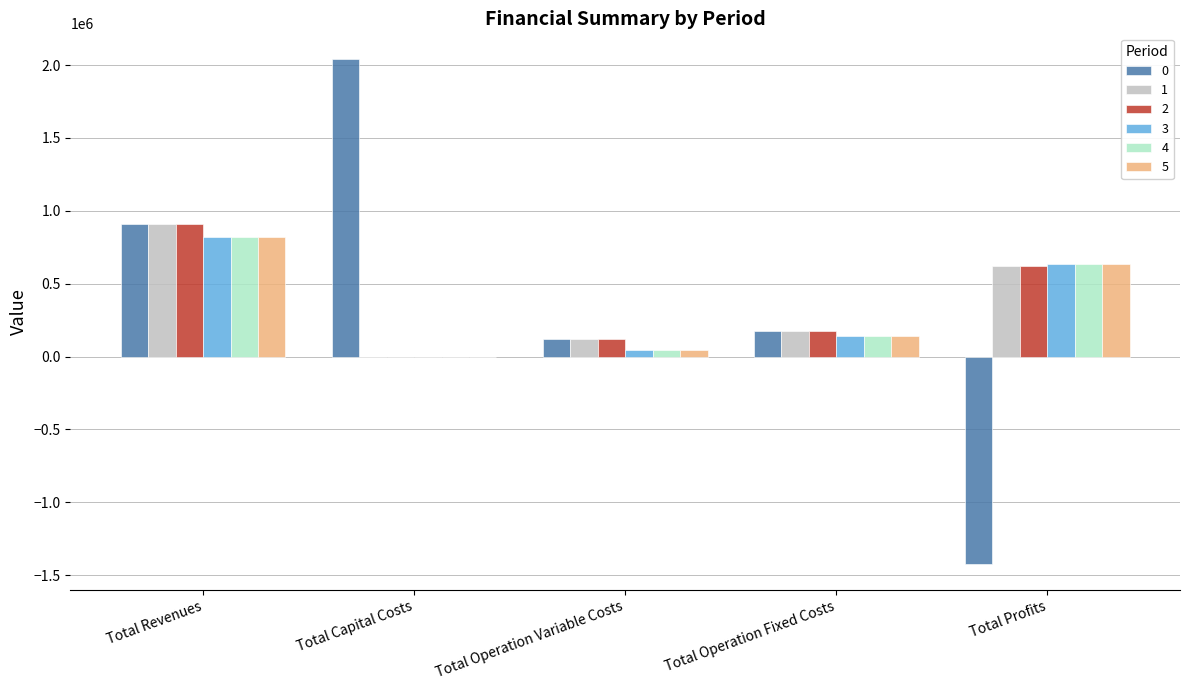

Where is 0 nearest to the value 309966?

Total Operation Fixed Costs